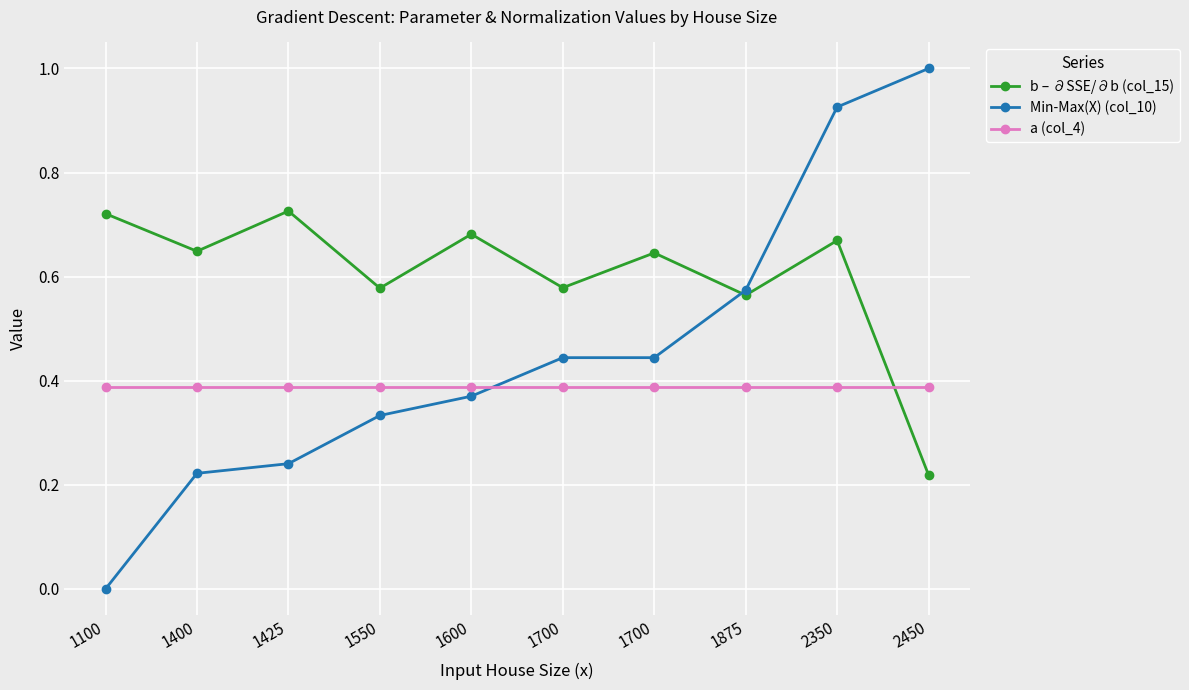

What value does the b – ∂SSE/∂b (col_15) series have at 1550?

0.6